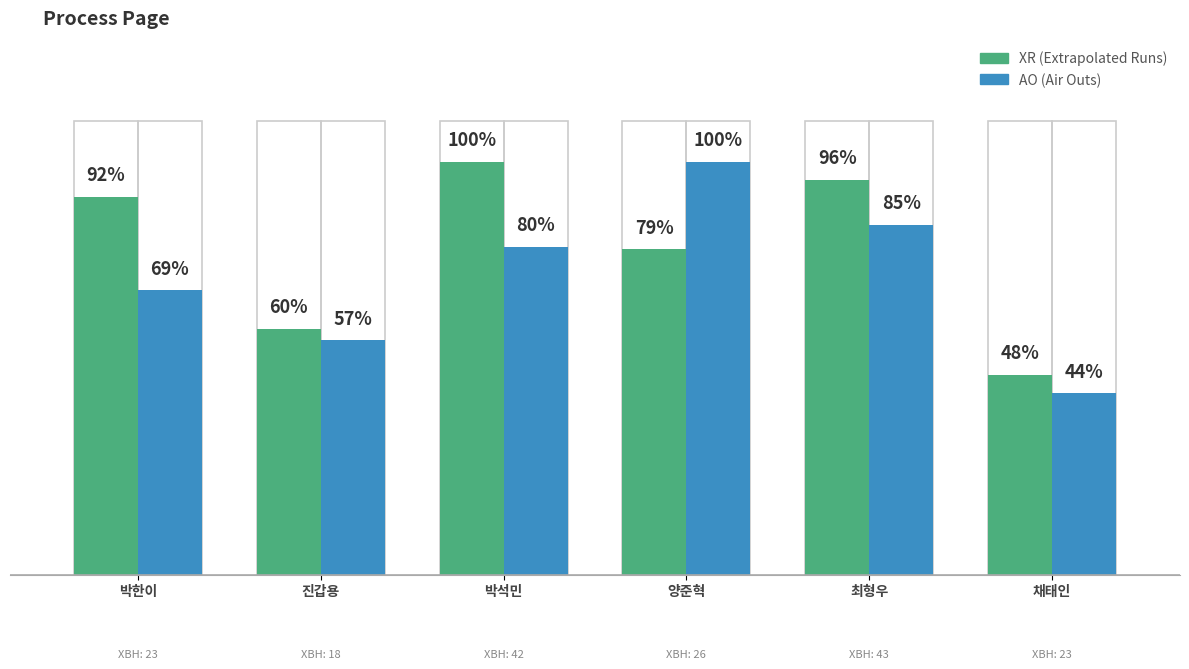

Which category has the highest value in the XR series?

박석민